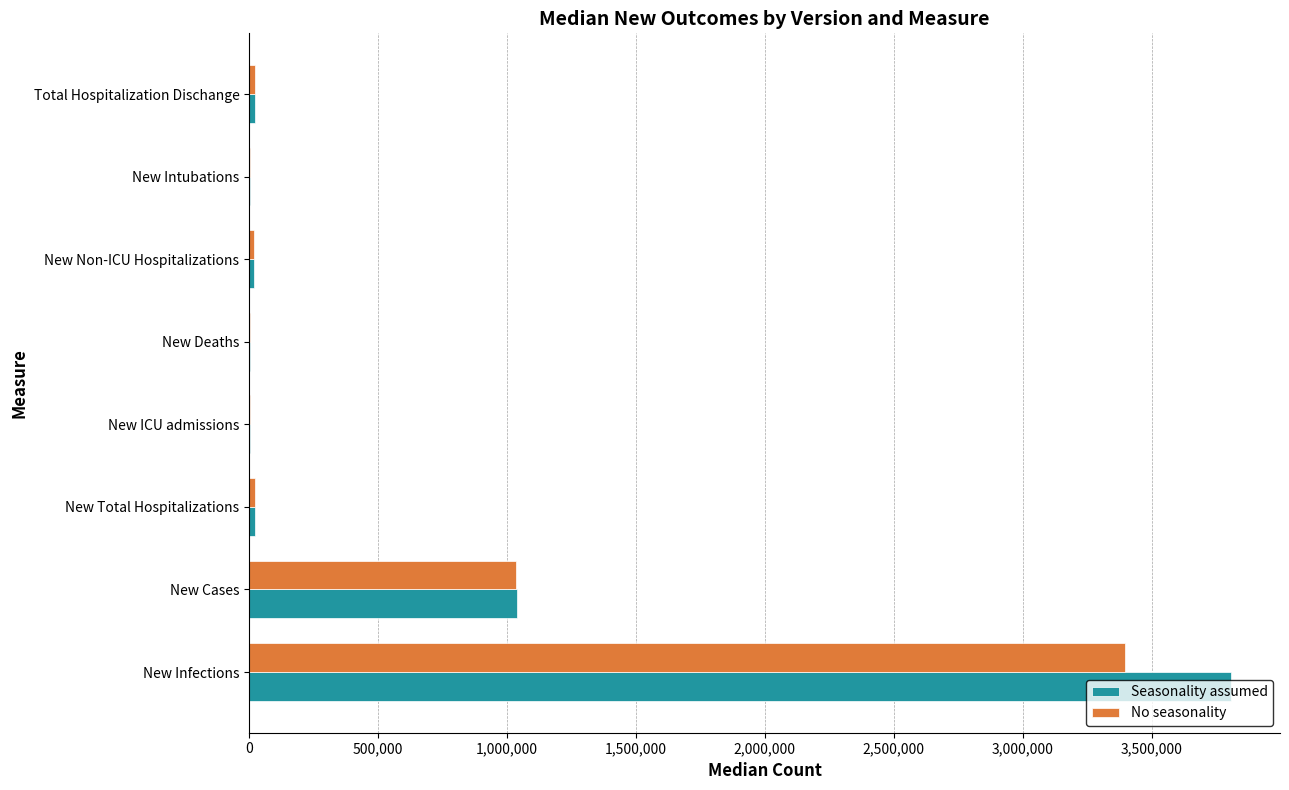

What is the sum of all No seasonality values?

4500540